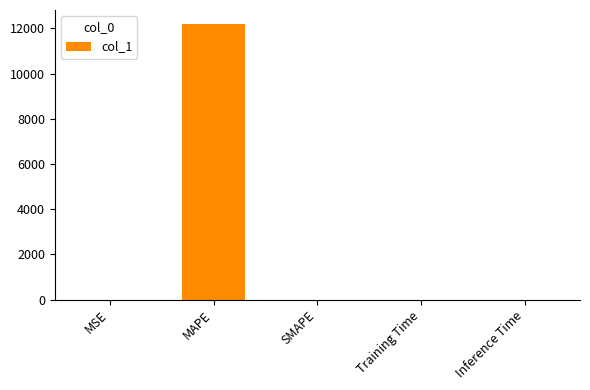

The chart shows a value of 0.0 at SMAPE. True or false?

True